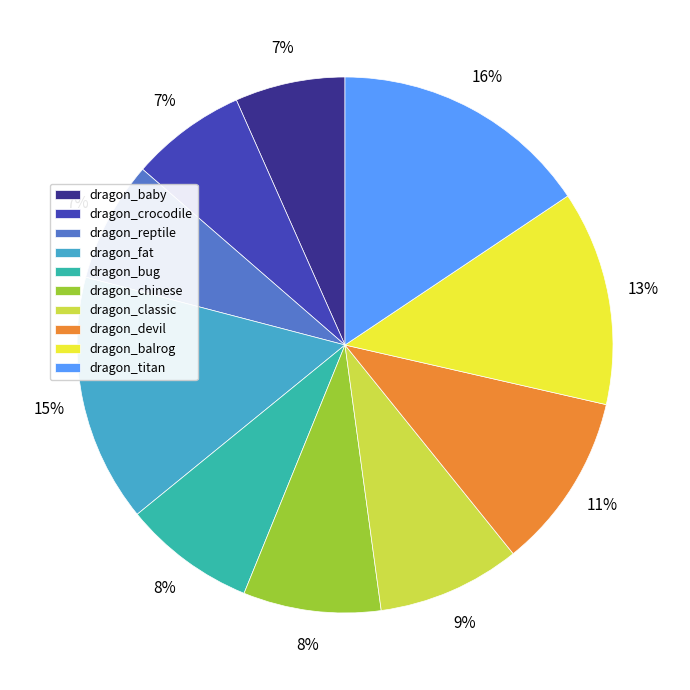

Does dragon_baby represent more than half of the total?

No